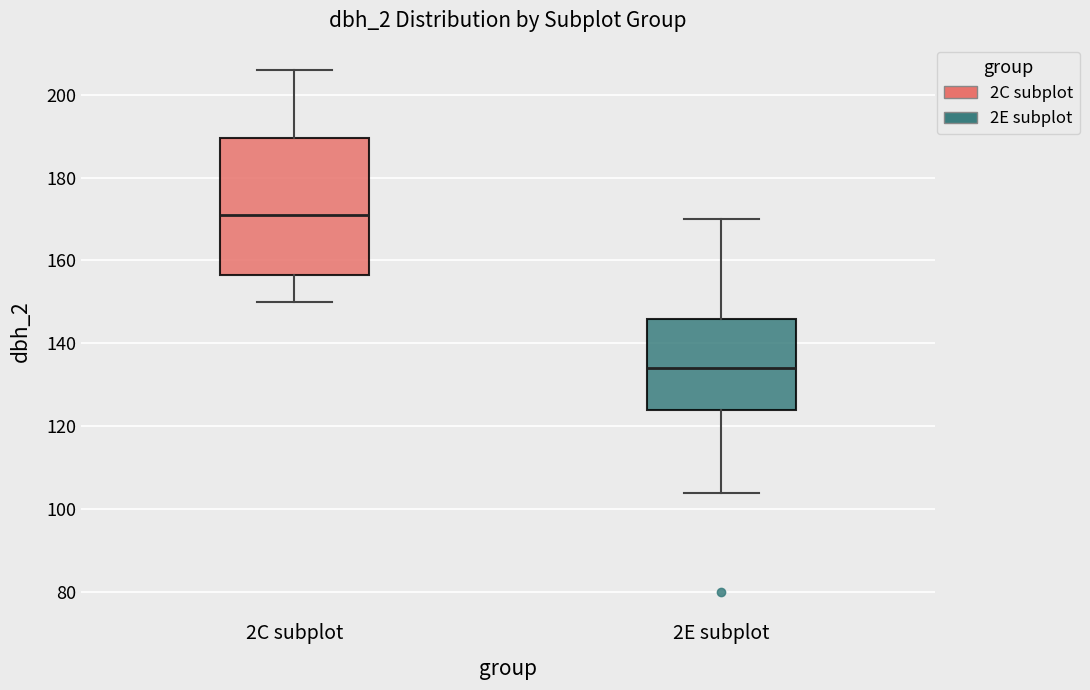

Which box is the tallest, from its lower edge to its upper edge?

2C subplot